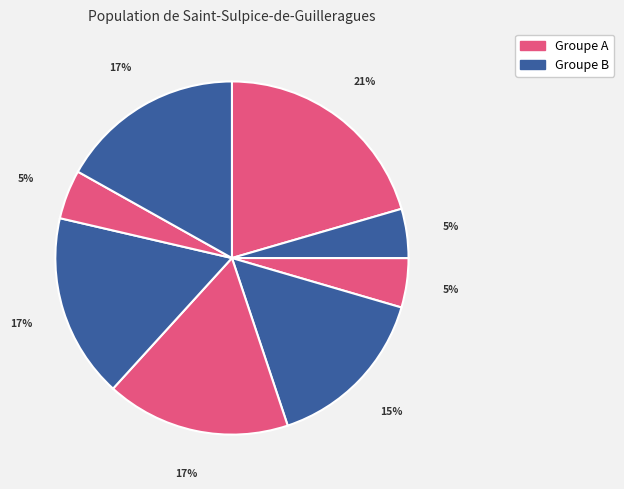

How many segments does this pie chart have?

8